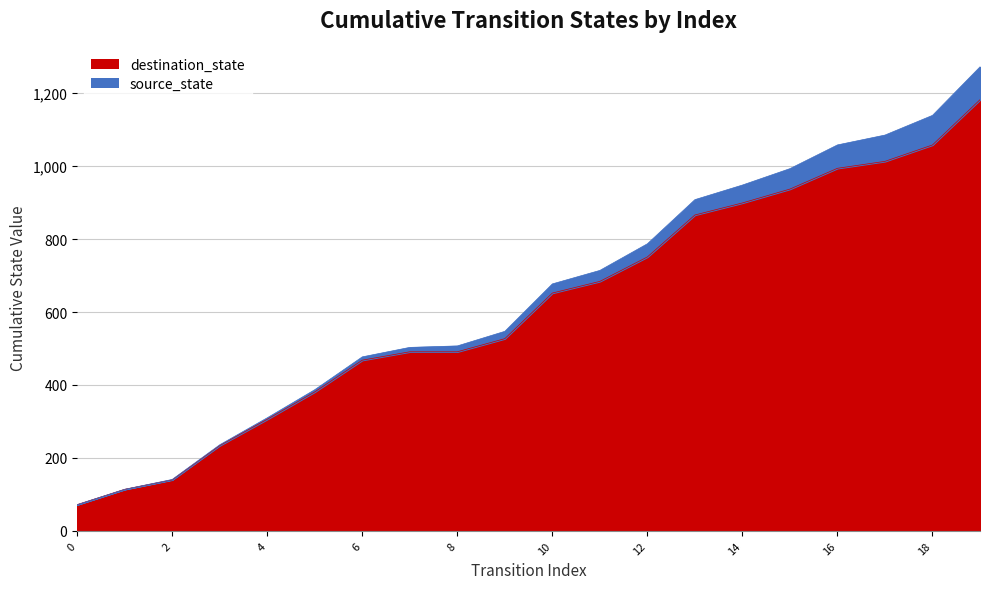

Reading left to right, extract all data points from this chart.

72	114	141	236	310	387	477	503	507	547	677	714	787	908	948	993	1058	1085	1139	1272